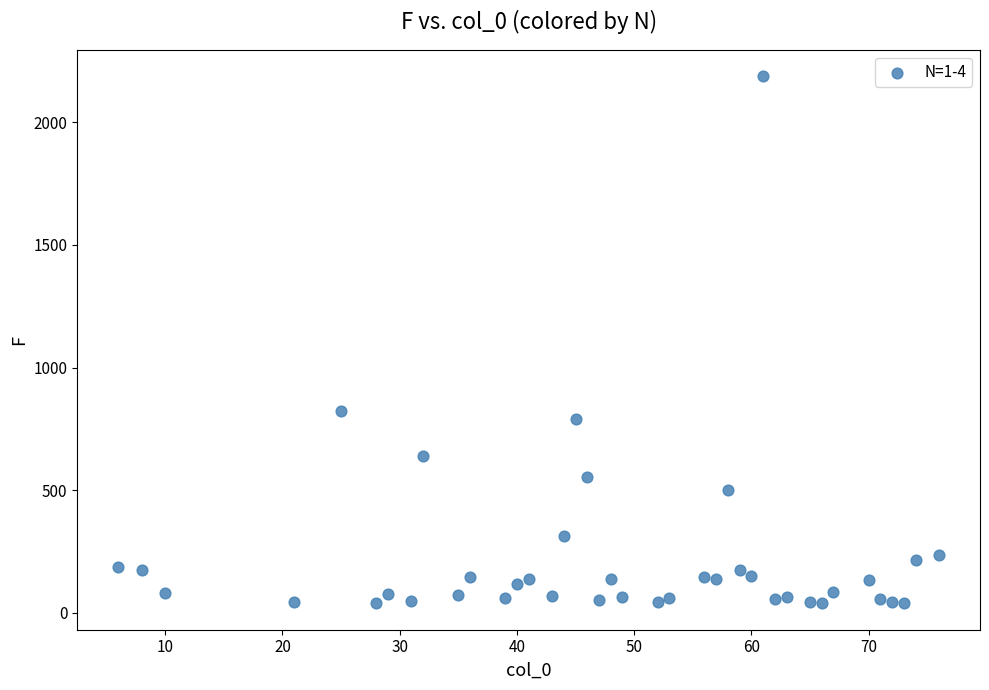

What is the range of Y values (max minus min)?

2148